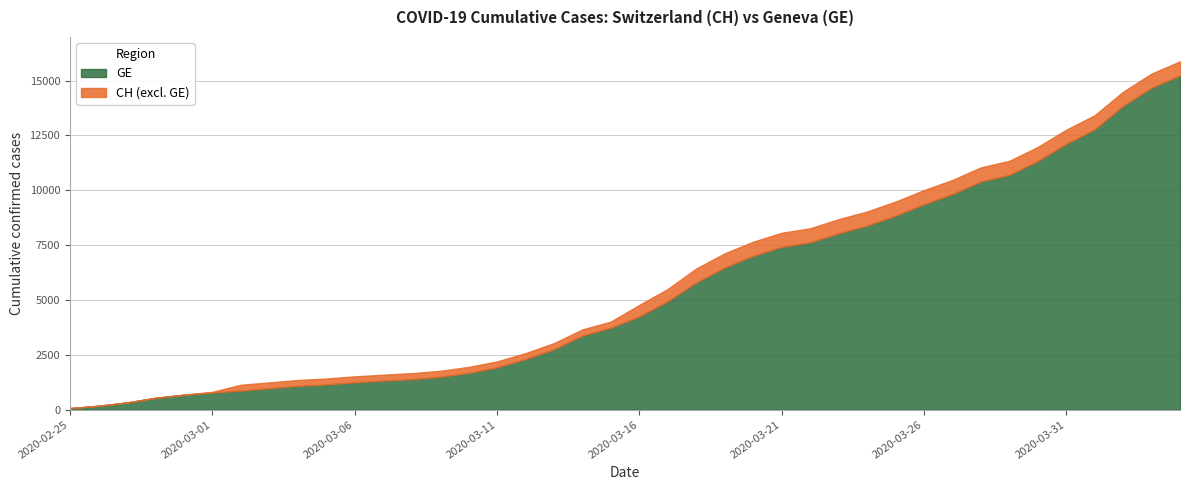

Reading left to right, what are all the values shown in this chart?

CH: 2020-02-25=73	2020-02-26=178	2020-02-27=329	2020-02-28=540	2020-02-29=682	2020-03-01=814	2020-03-02=1137	2020-03-03=1245	2020-03-04=1353	2020-03-05=1420	2020-03-06=1519	2020-03-07=1595	2020-03-08=1664	2020-03-09=1770	2020-03-10=1949	2020-03-11=2199	2020-03-12=2577	2020-03-13=3033	2020-03-14=3658	2020-03-15=4014	2020-03-16=4775	2020-03-17=5501	2020-03-18=6434	2020-03-19=7125	2020-03-20=7654	2020-03-21=8061	2020-03-22=8265	2020-03-23=8681	2020-03-24=9030	2020-03-25=9481	2020-03-26=10005	2020-03-27=10467	2020-03-28=11041	2020-03-29=11340	2020-03-30=11971	2020-03-31=12758	2020-04-01=13418	2020-04-02=14489	2020-04-03=15316	2020-04-04=15875
GE: 2020-02-25=73	2020-02-26=178	2020-02-27=329	2020-02-28=540	2020-02-29=682	2020-03-01=784	2020-03-02=872	2020-03-03=979	2020-03-04=1085	2020-03-05=1152	2020-03-06=1248	2020-03-07=1324	2020-03-08=1393	2020-03-09=1499	2020-03-10=1678	2020-03-11=1928	2020-03-12=2306	2020-03-13=2752	2020-03-14=3377	2020-03-15=3733	2020-03-16=4248	2020-03-17=4944	2020-03-18=5792	2020-03-19=6483	2020-03-20=7012	2020-03-21=7419	2020-03-22=7623	2020-03-23=8039	2020-03-24=8388	2020-03-25=8839	2020-03-26=9363	2020-03-27=9825	2020-03-28=10399	2020-03-29=10698	2020-03-30=11329	2020-03-31=12116	2020-04-01=12776	2020-04-02=13847	2020-04-03=14674	2020-04-04=15233